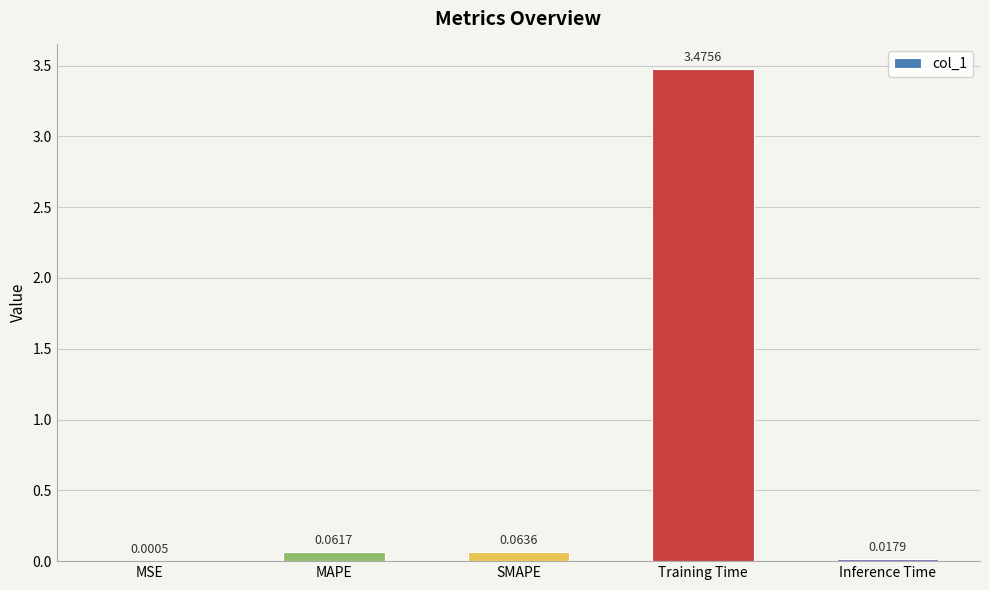

How many data points does each series have?

5